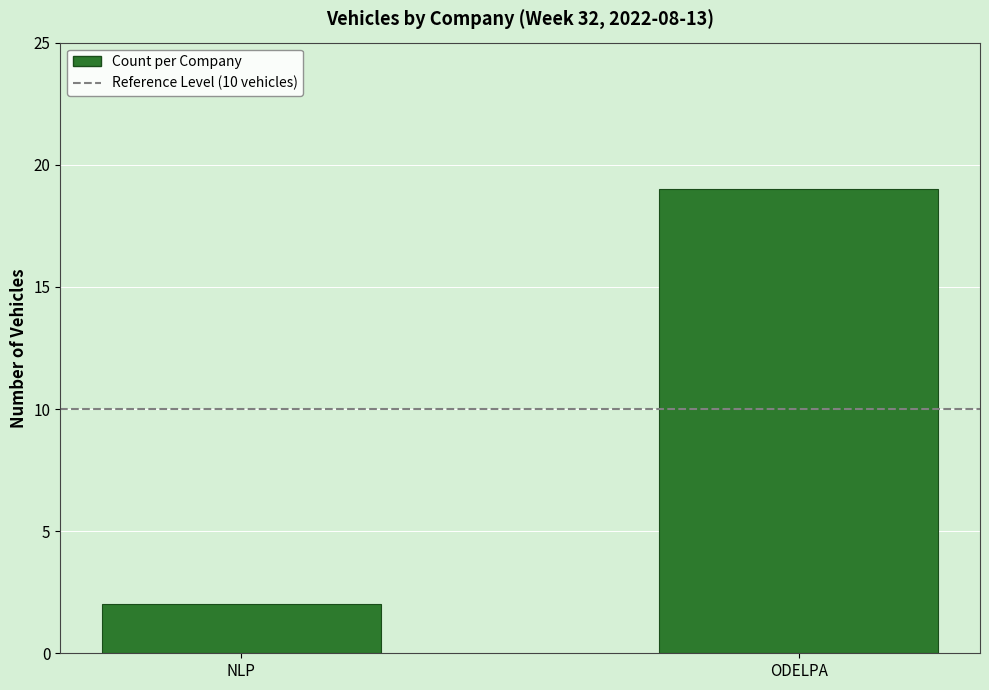

What is the label of the 1st bar from the left?

NLP